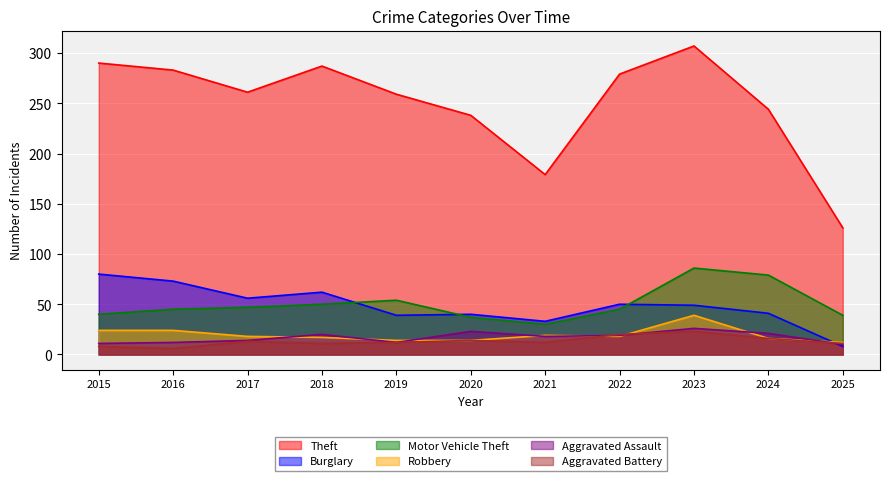

At which category does Robbery reach its first local valley?

2022